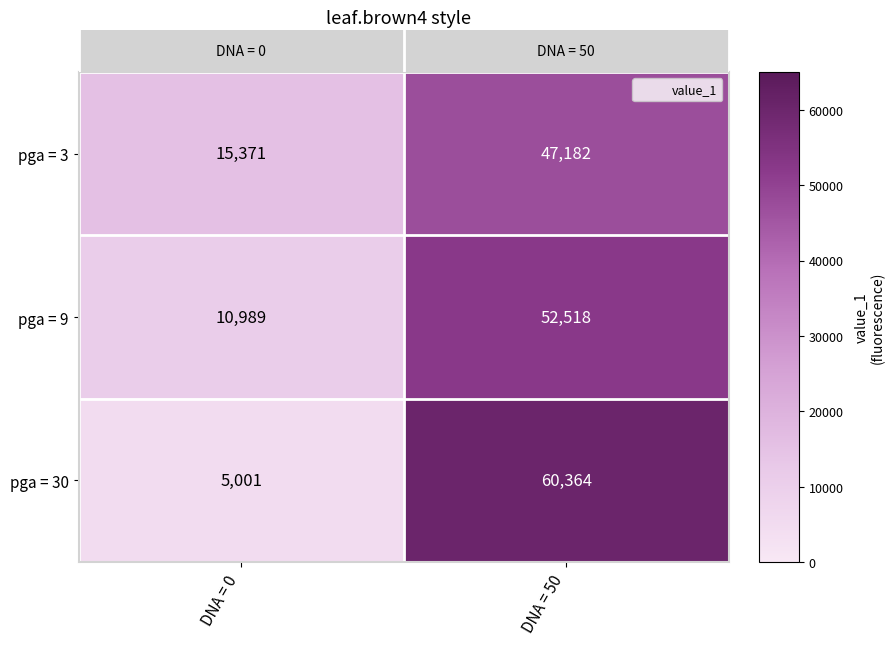

Count the number of categories in the chart.

2